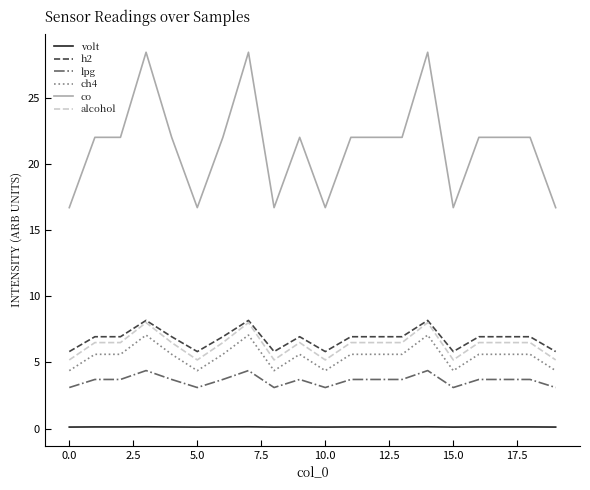

True or false: ch4 and h2 intersect in this chart.

False